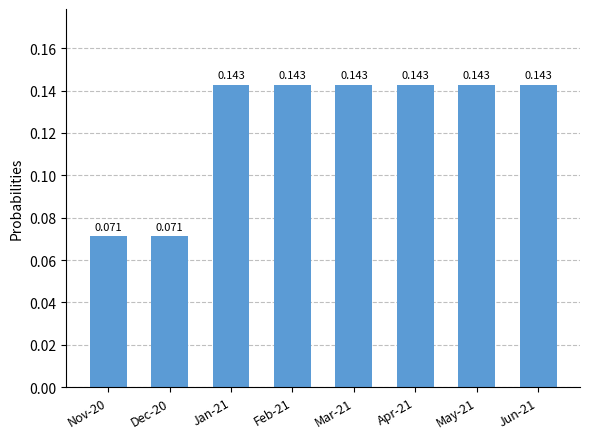

Between Nov-20 and Jan-21, which is larger?

Jan-21